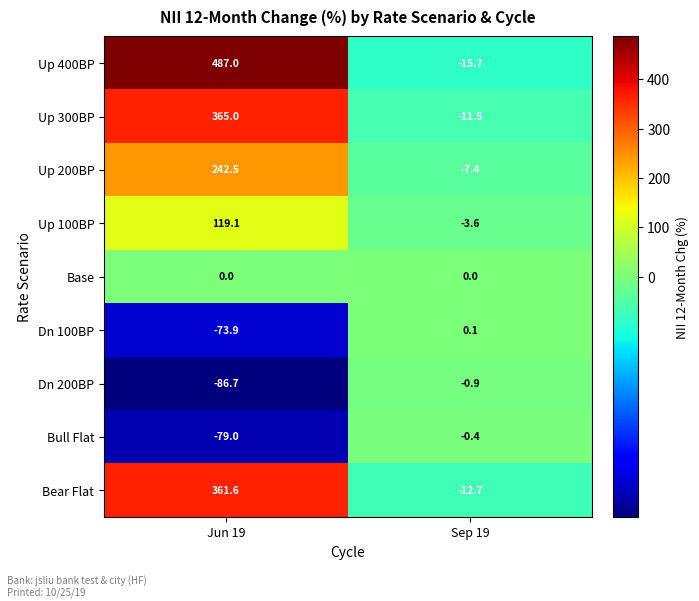

What is the difference between the Up 400BP values at Jun 19 and Sep 19?

502.7